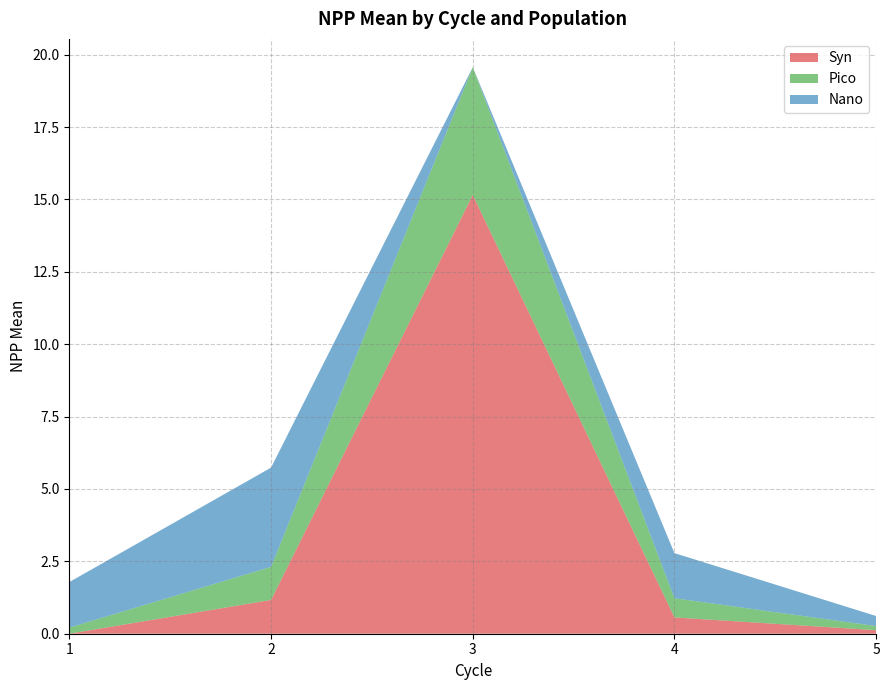

Reading right to left, list all the values displayed in this chart.

Syn: 0.1	0.6	15.2	1.2	0.0
Pico: 0.1	0.7	4.4	1.1	0.2
Nano: 0.3	1.6	0.0	3.4	1.6